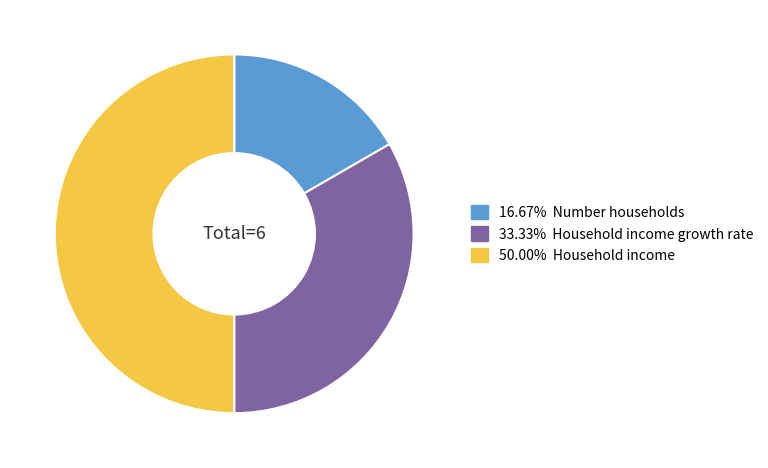

Which category has the biggest portion of the pie?

Household income